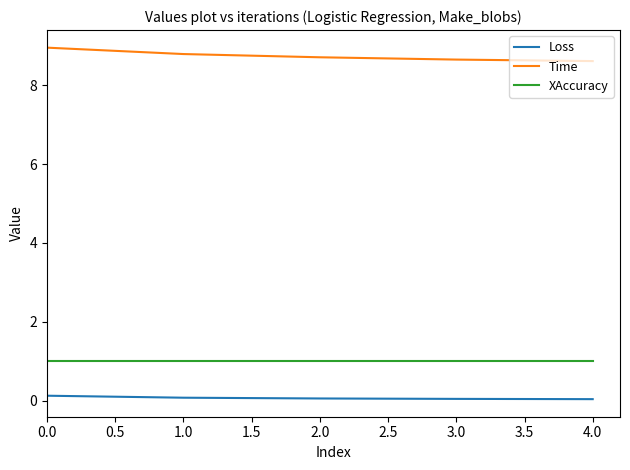

What is the lowest value of the XAccuracy series?

1.0